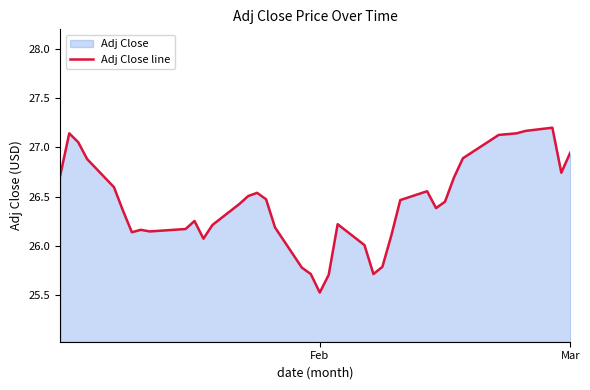

At which category does the chart reach its minimum across all series?

Feb